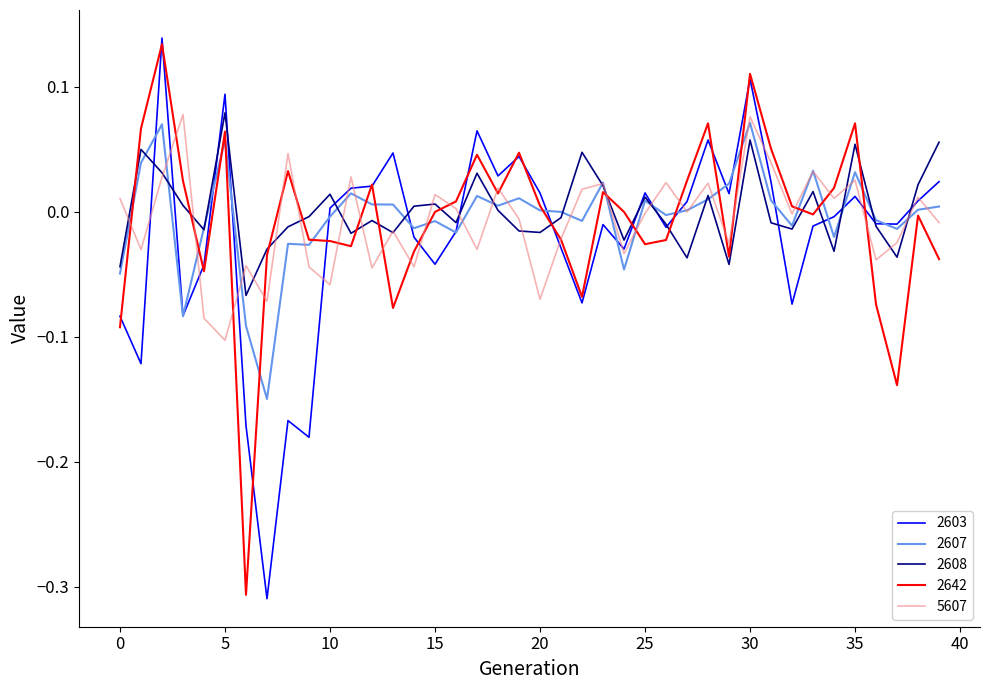

How many lines are shown in the chart?

5